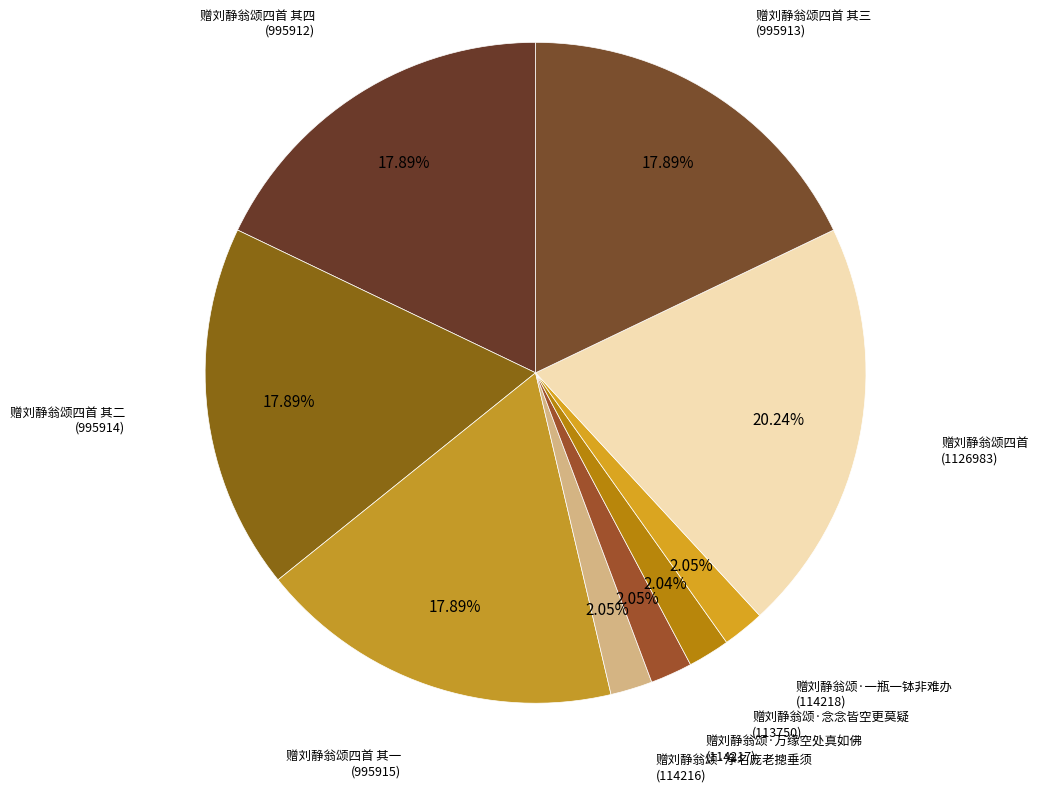

Between 赠刘静翁颂四首 其一 (995915) and 赠刘静翁颂·一瓶一钵非难办 (114218), which is larger?

赠刘静翁颂四首 其一 (995915)